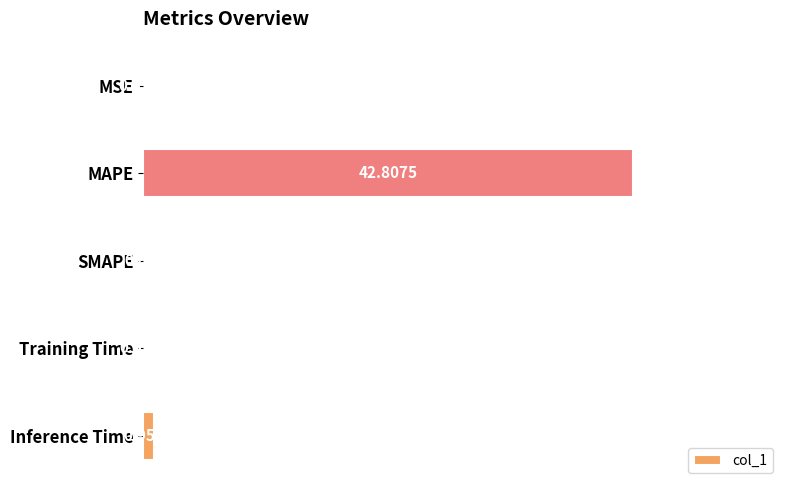

Which category has the highest value across all series?

MAPE